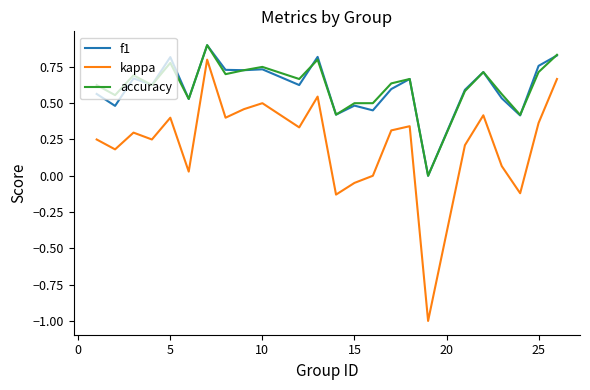

True or false: accuracy has more than 1 points higher than both neighbors.

True